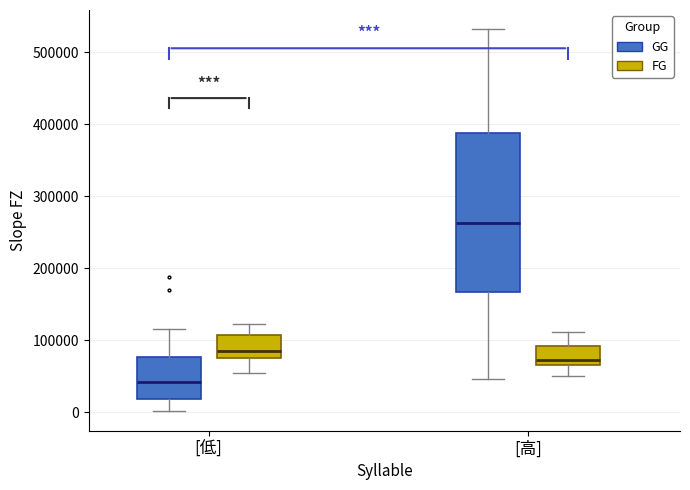

Reading left to right, read every box against the y-axis: the position of its median line, the range the box covers, and the ends of its whiskers. The values are not printed on the chart, so give them approximately, as read against the axis.

[低] (GG): median 40000, box 20000 to 80000, whiskers 0 to 120000
[低] (FG): median 90000, box 80000 to 110000, whiskers 50000 to 120000
[高] (GG): median 260000, box 170000 to 390000, whiskers 50000 to 530000
[高] (FG): median 70000 (just above the box's lower edge), box 70000 to 90000, whiskers 50000 to 110000